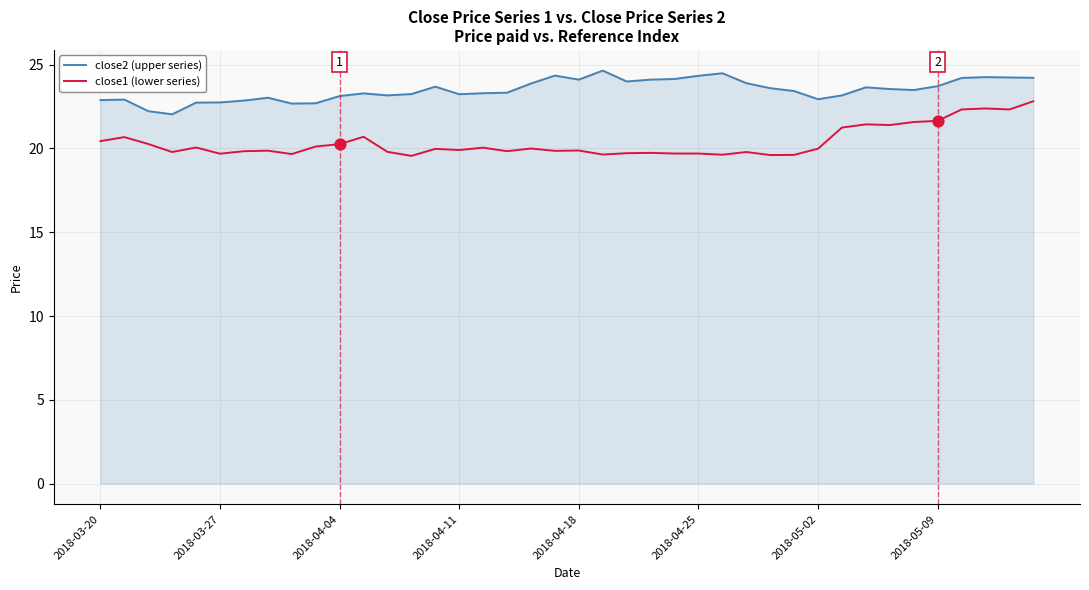

At how many categories does at least one series exceed 20?

40